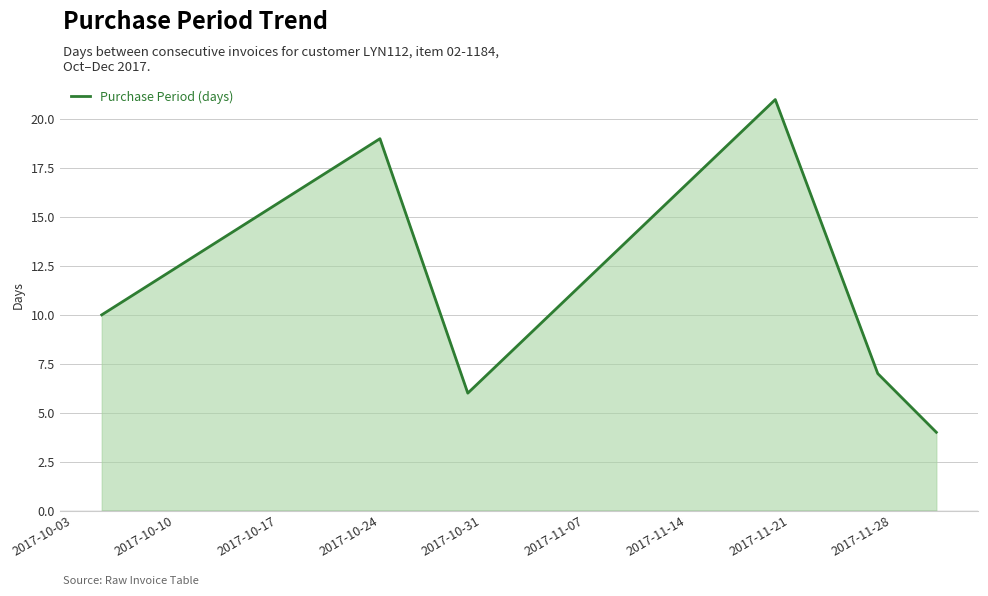

What is the maximum value shown in the chart?

21